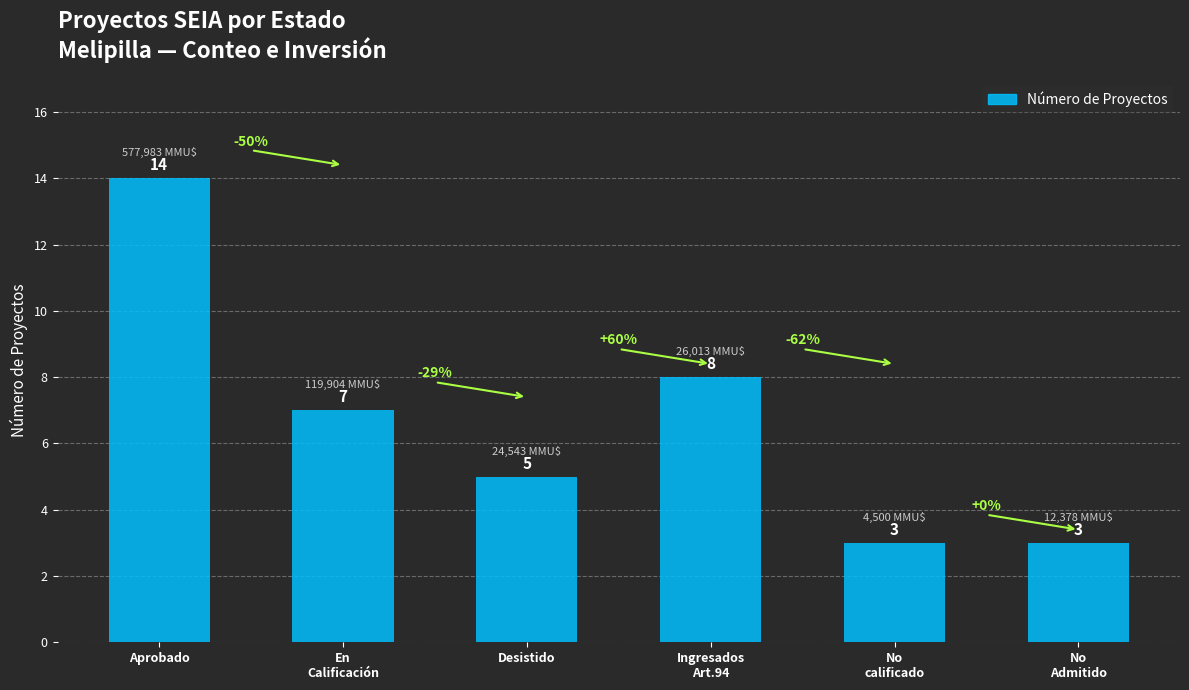

What is the difference between the maximum and second lowest values?

11